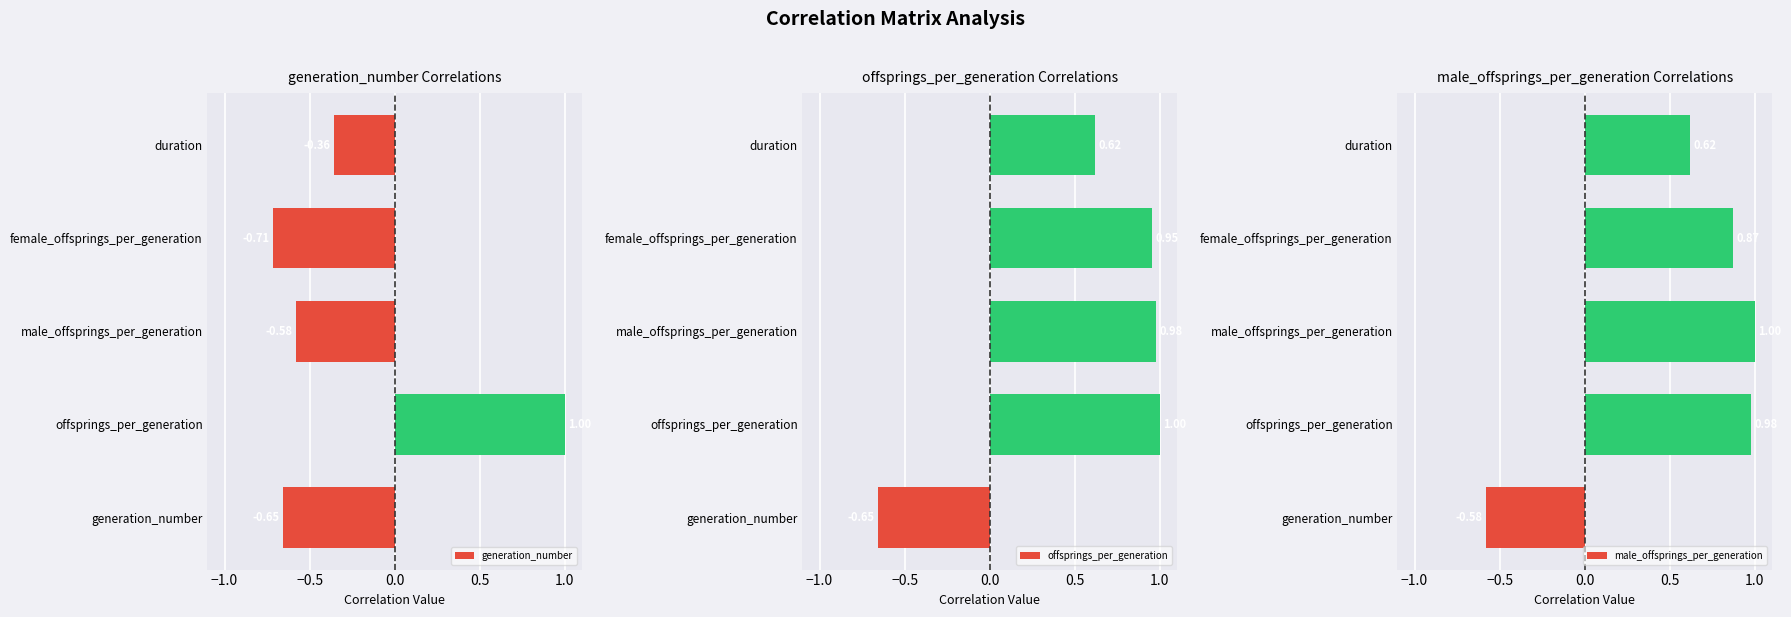

The value of offsprings_per_generation at offsprings_per_generation is 1.0. True or false?

True